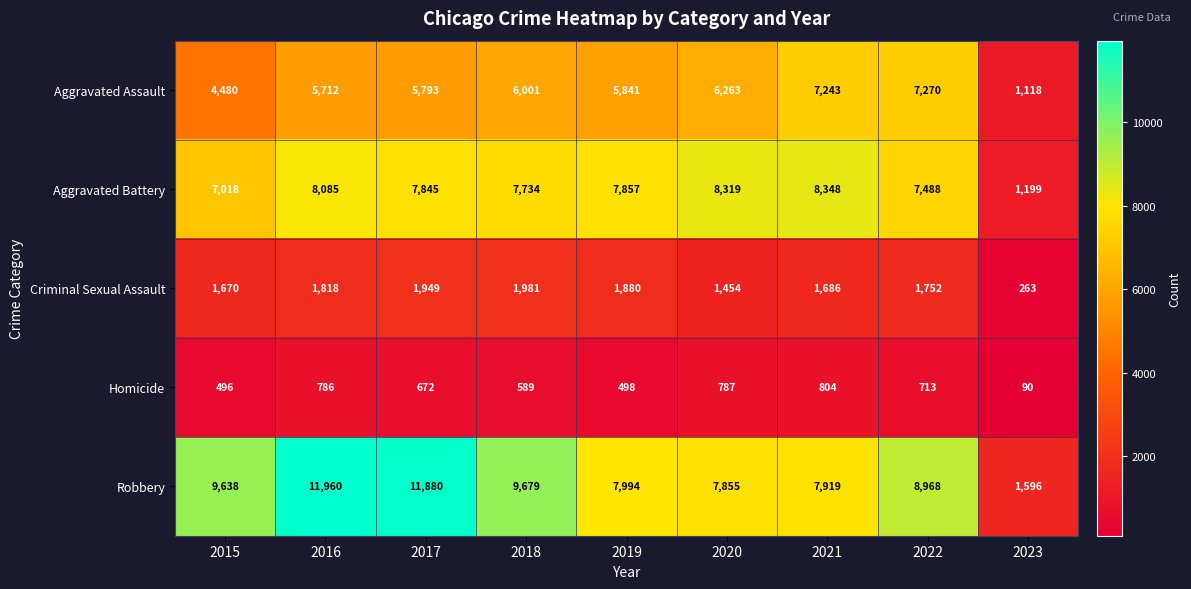

What is the difference between the Homicide values at 2023 and 2016?

696